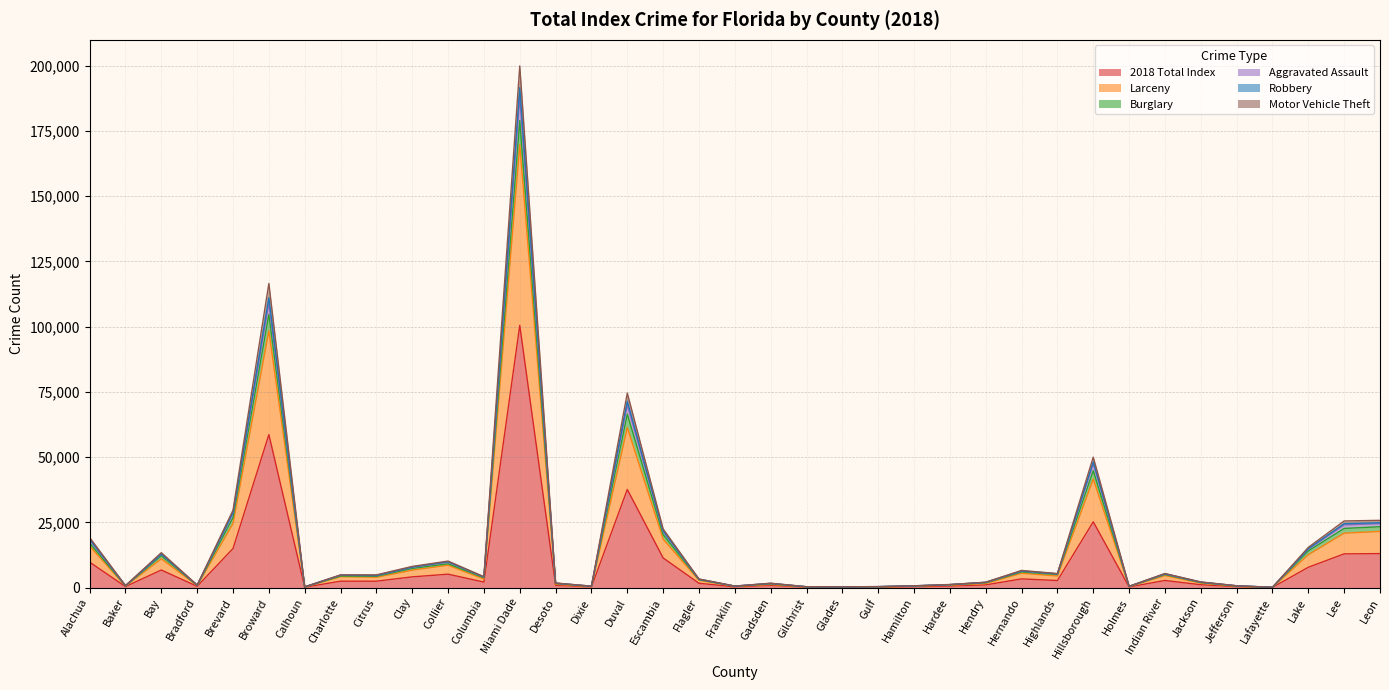

Which category has the highest value in the 2018 Total Index series?

Miami Dade